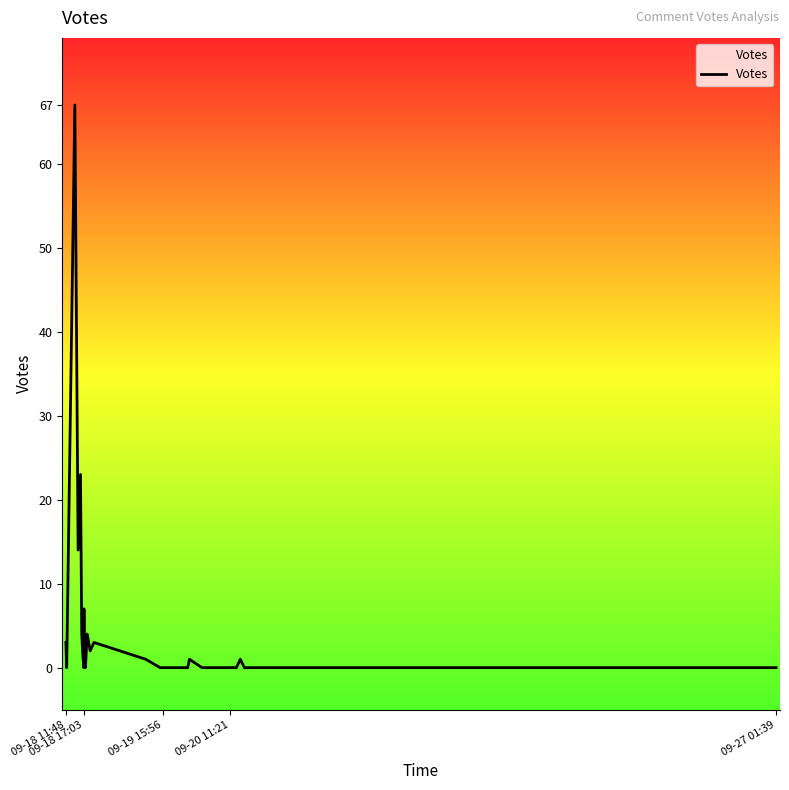

What is the maximum value shown in the chart?

67